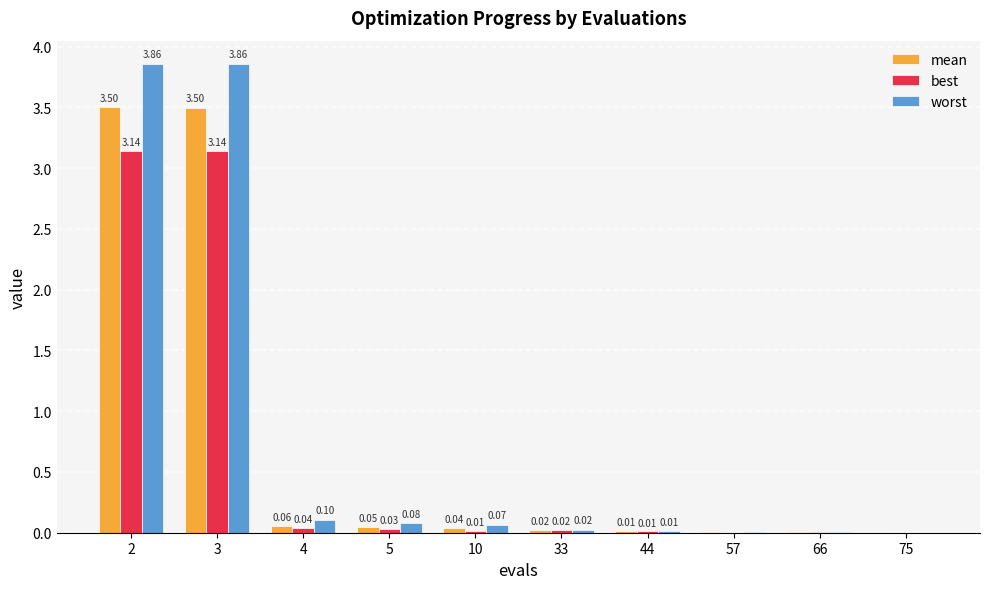

How many series are shown in this chart?

3